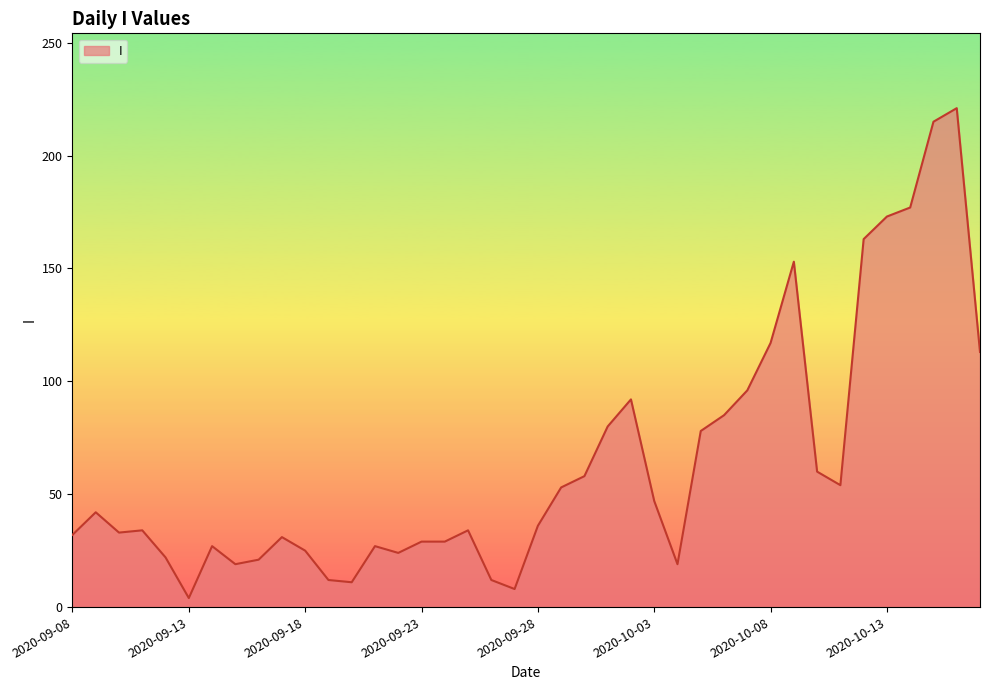

What is the maximum value shown in the chart?

221